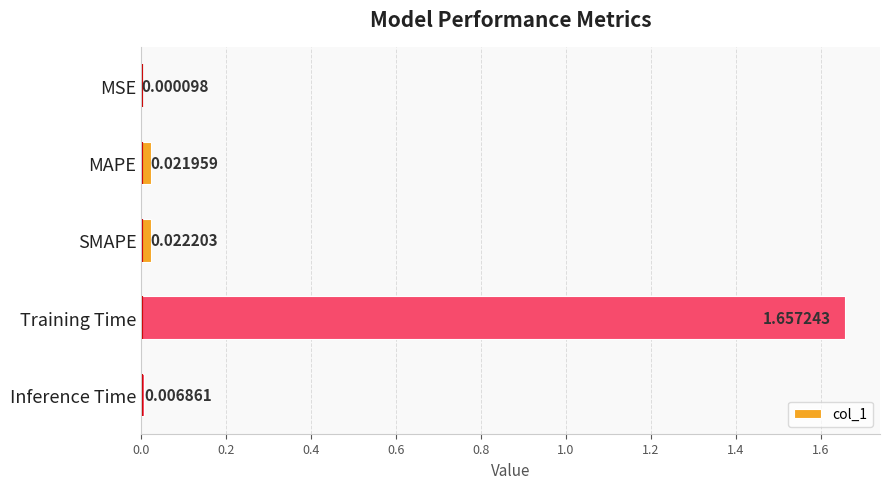

What is the change in value from Training Time to Inference Time?

-1.7